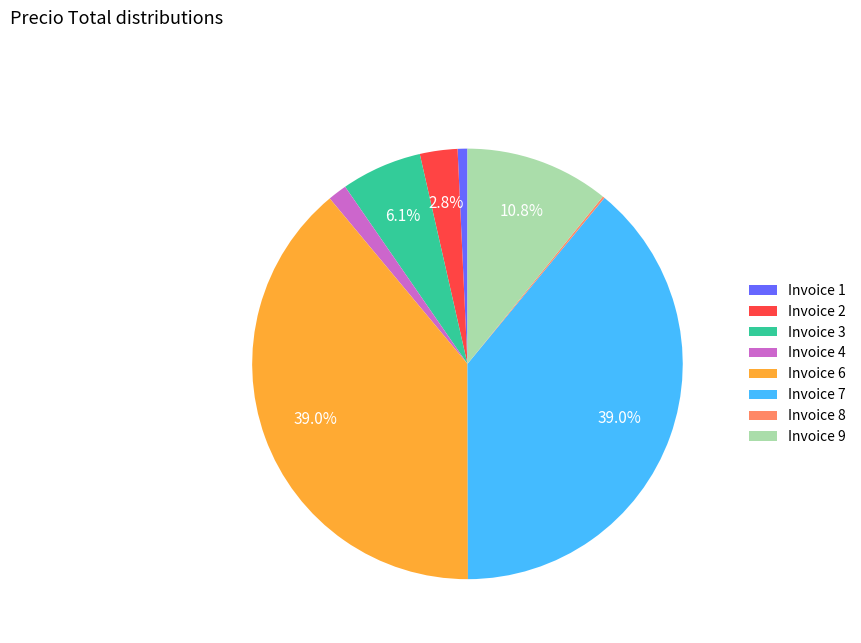

What portion of the pie excludes Invoice 6?

61.0%